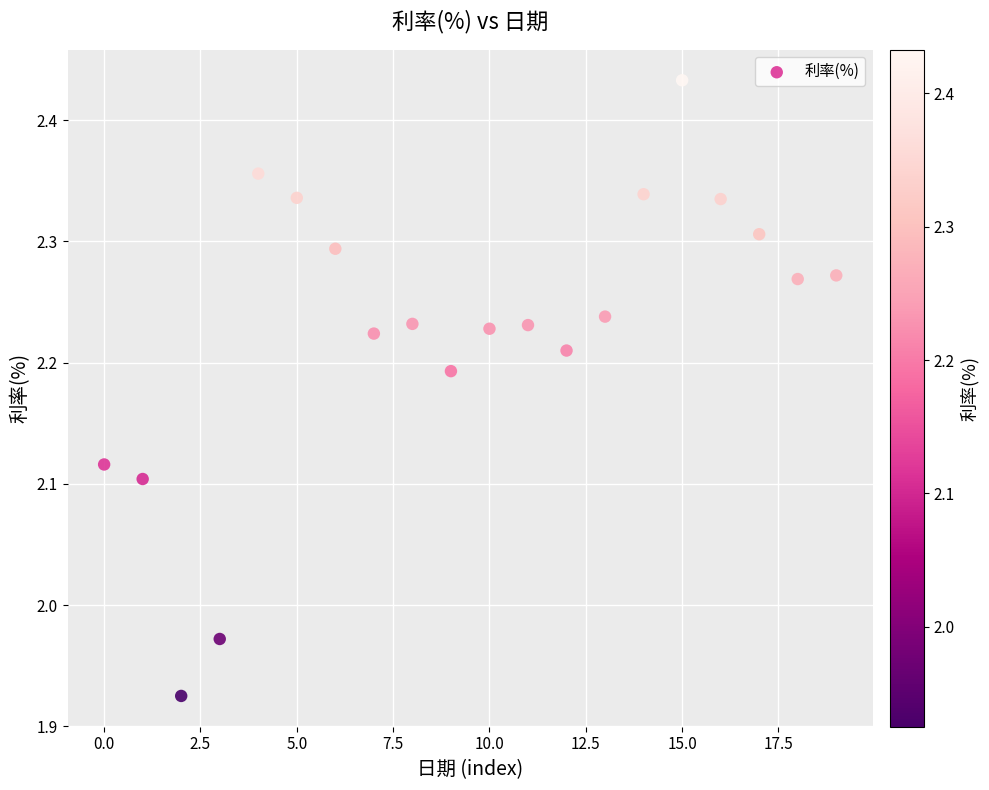

What is the range of Y values (max minus min)?

0.5